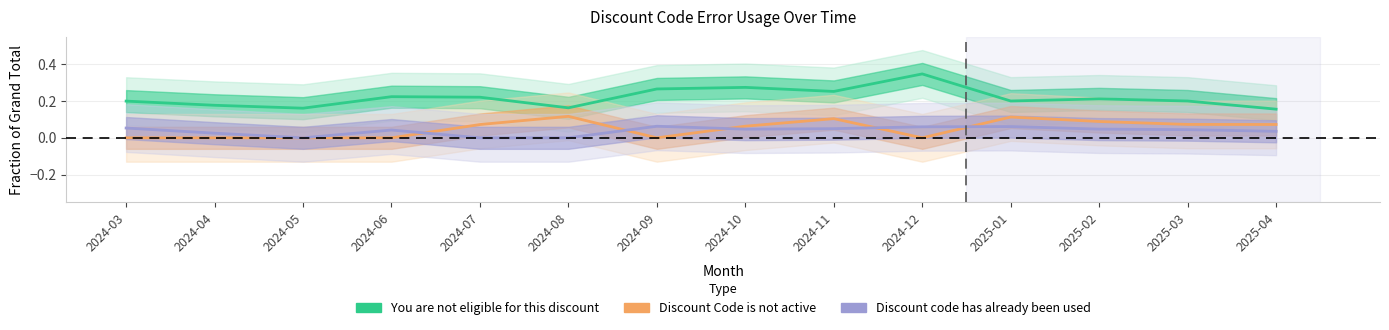

How many lines are shown in the chart?

3